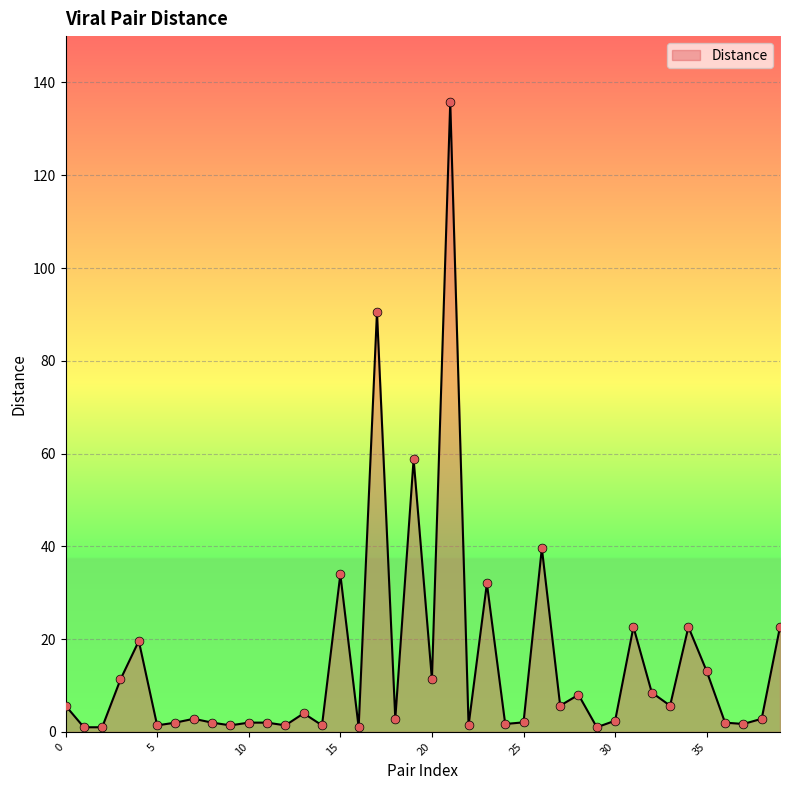

What is the difference between the maximum and minimum values?

134.8